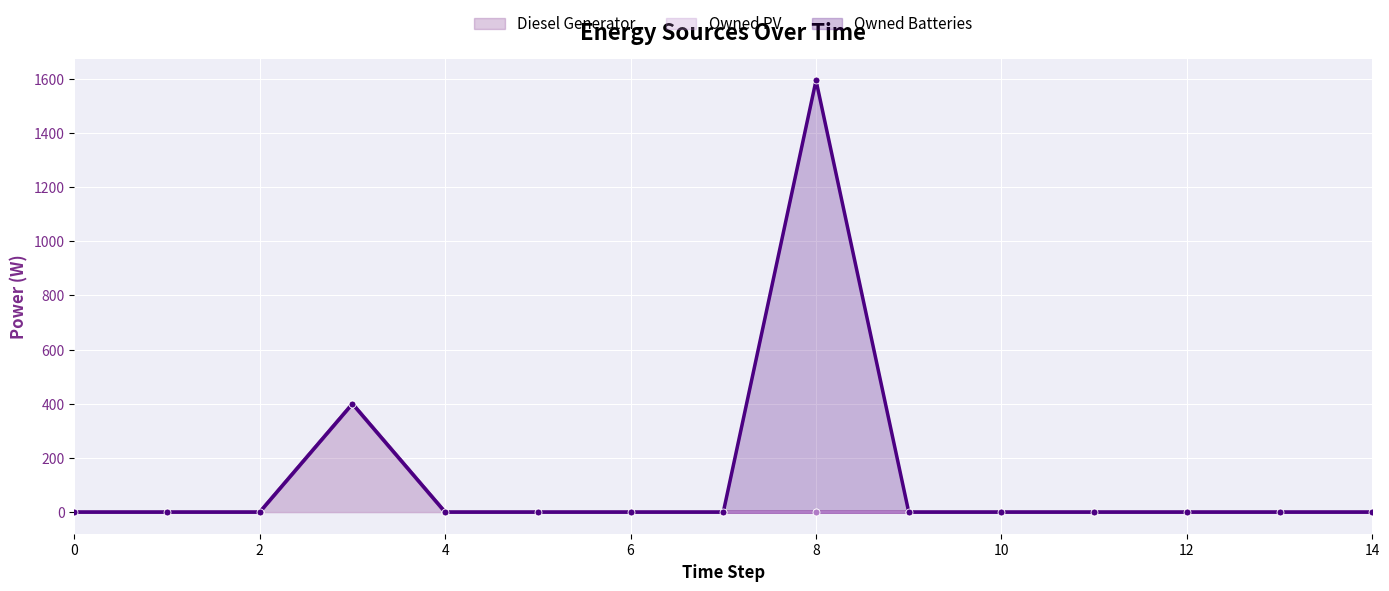

Where is the first local maximum for Owned Batteries (line)?

6